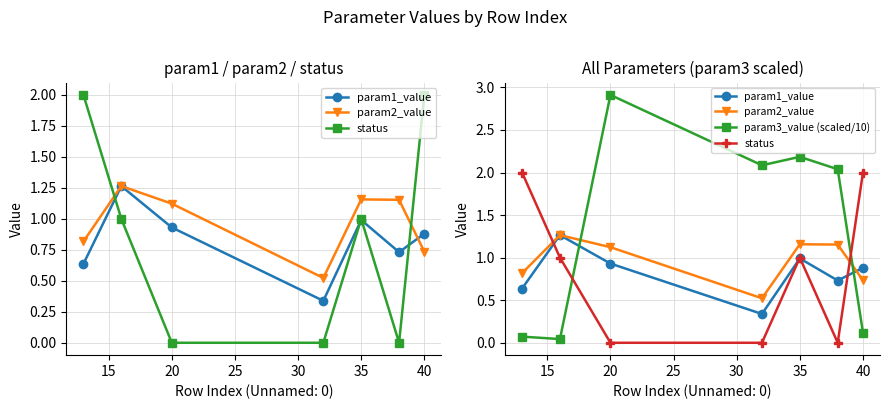

What is the value of the param1_value point at the 3rd from the left?

0.9